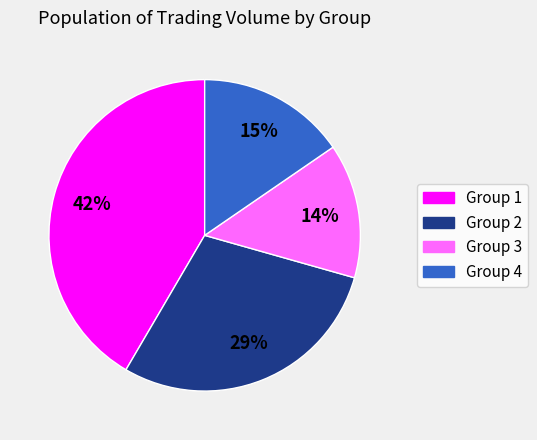

Count the number of slices in the pie.

4